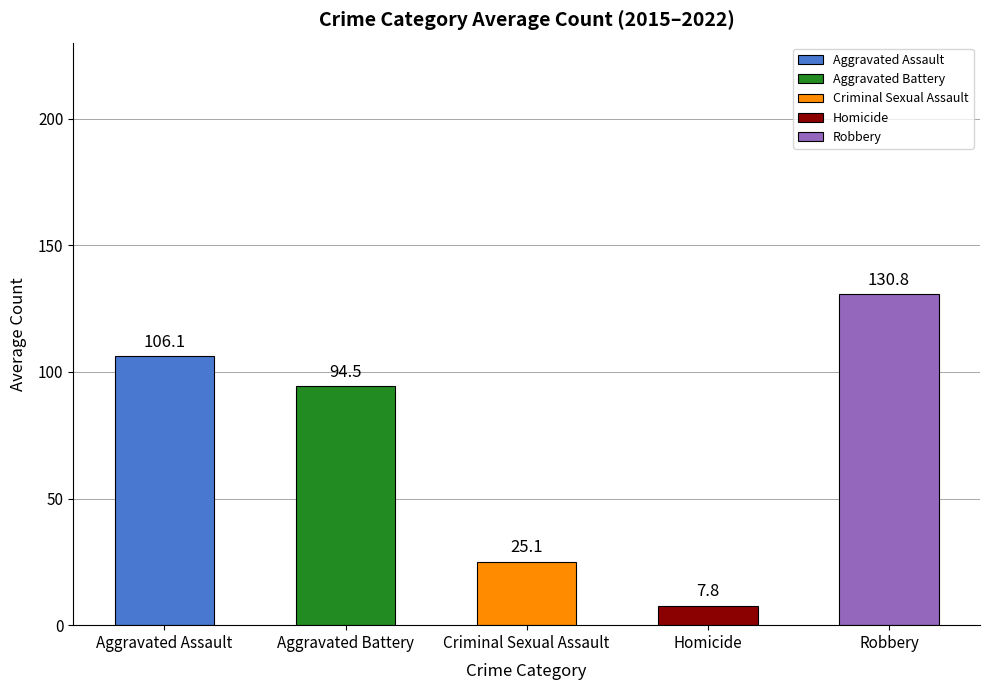

What value does the data have at Criminal Sexual Assault?

25.1